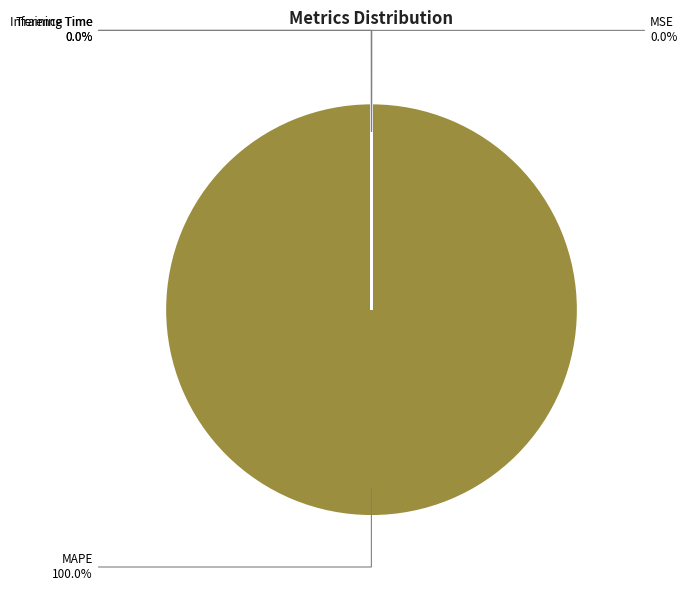

What is the largest slice in the pie chart?

MAPE